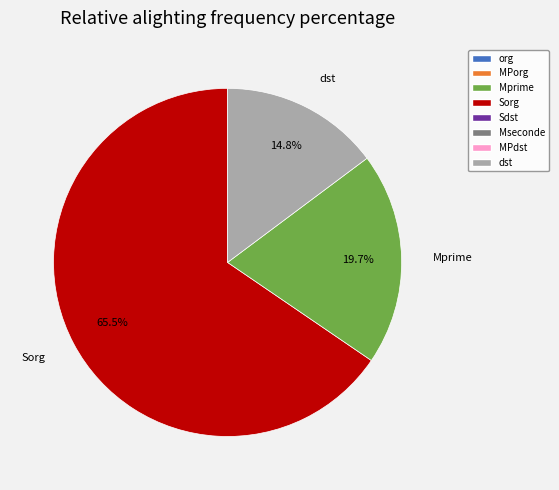

What portion of the pie excludes Sorg?

34.5%